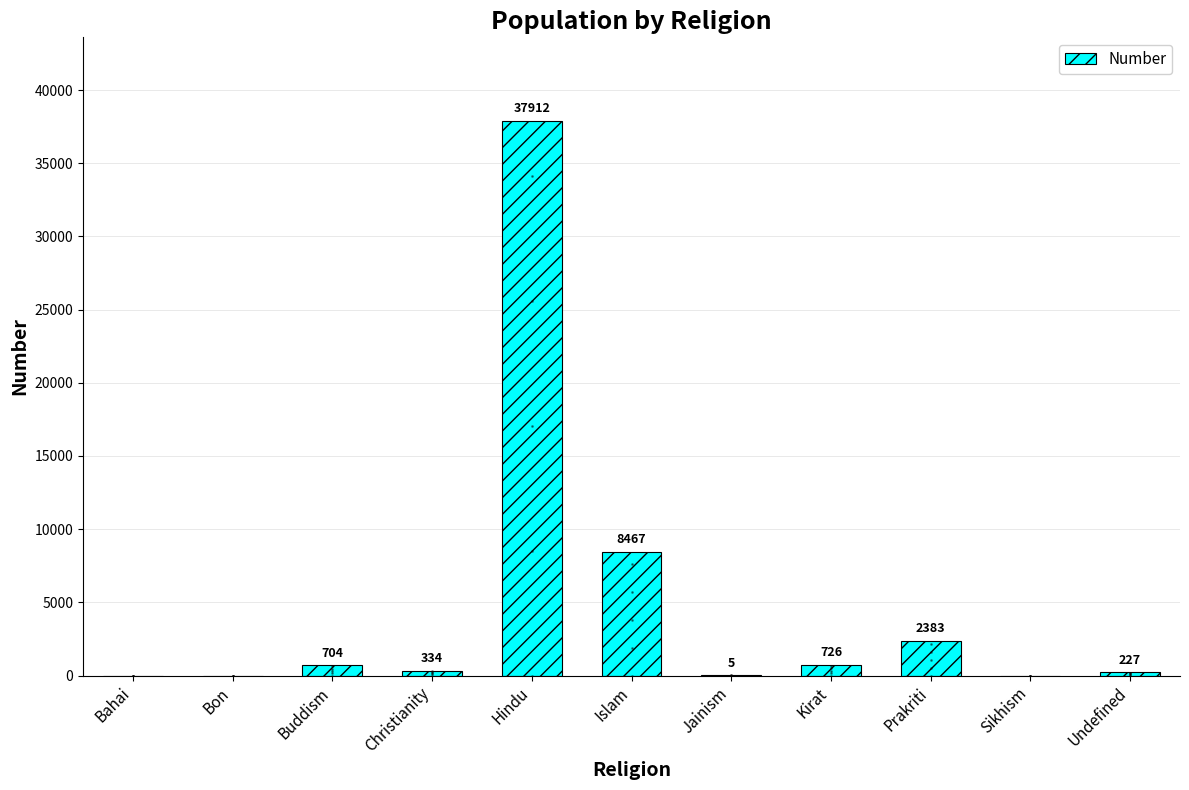

What is the average value?

4614